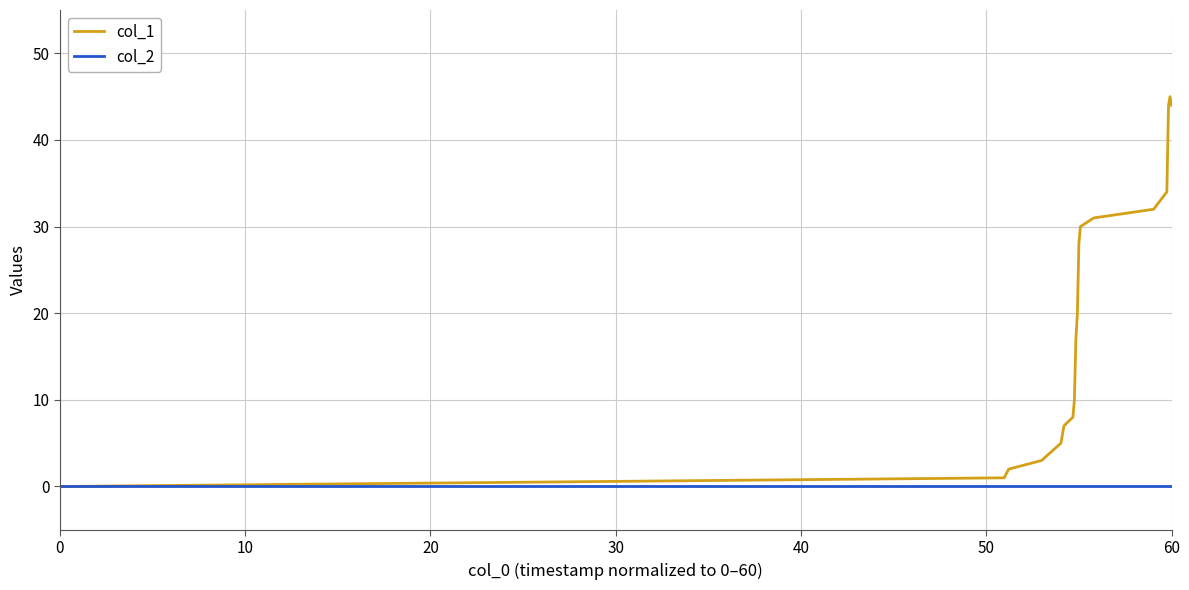

List the series in order of their overall mean, lowest first.

col_2, col_1